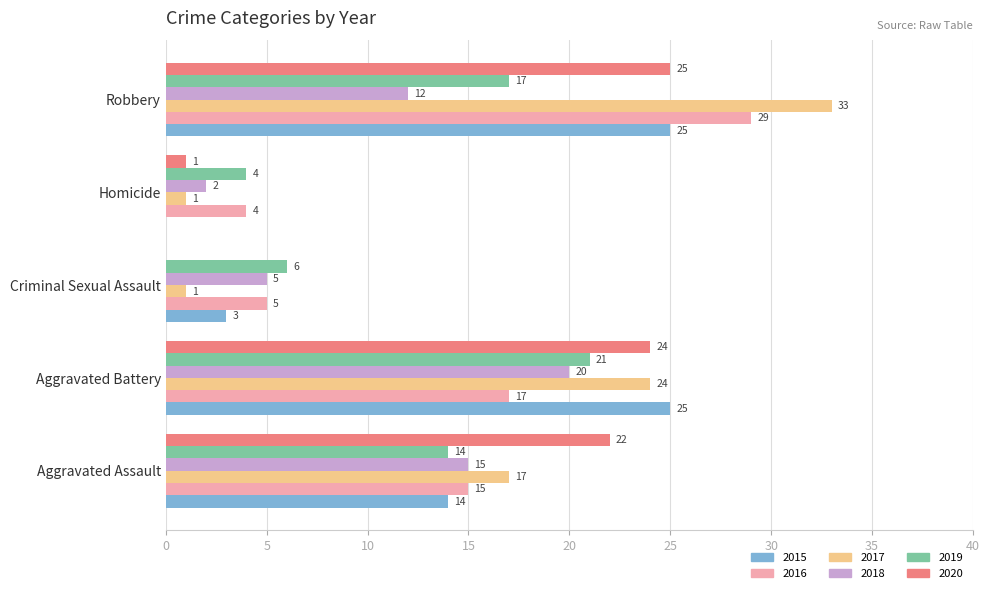

What is the sum of all 2020 values?

72